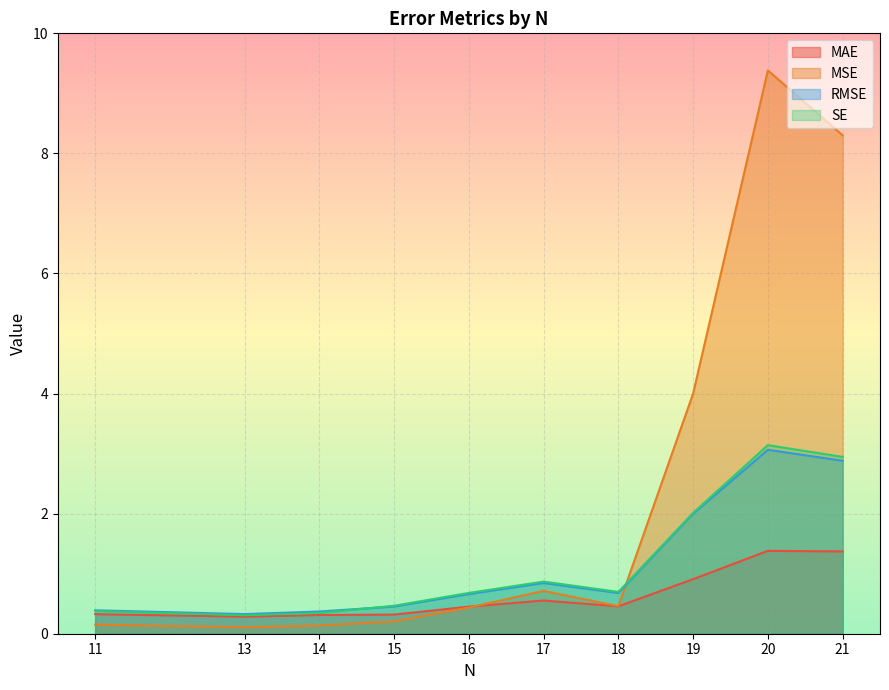

How many interior local valleys does the SE series have?

2